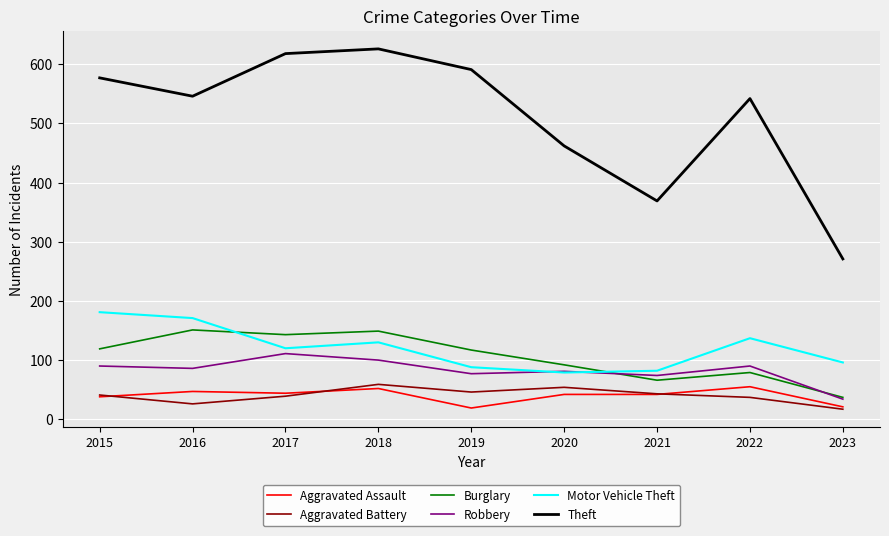

True or false: Aggravated Battery and Motor Vehicle Theft cross at least once.

False